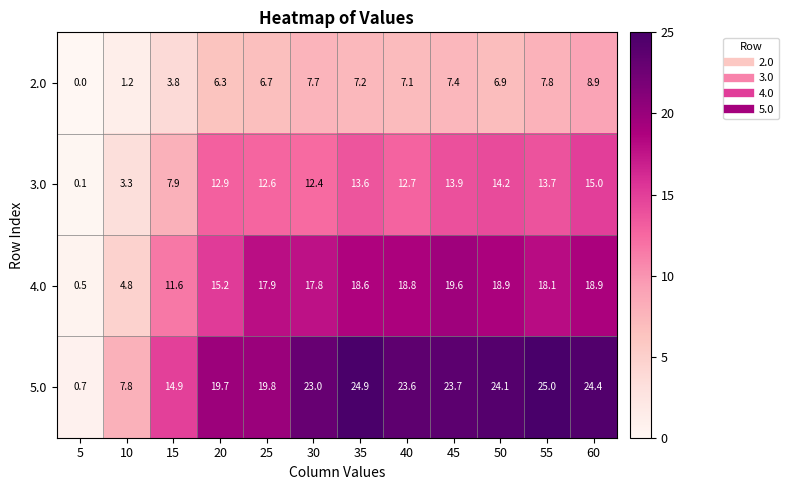

At how many categories does at least one series exceed 5?

11